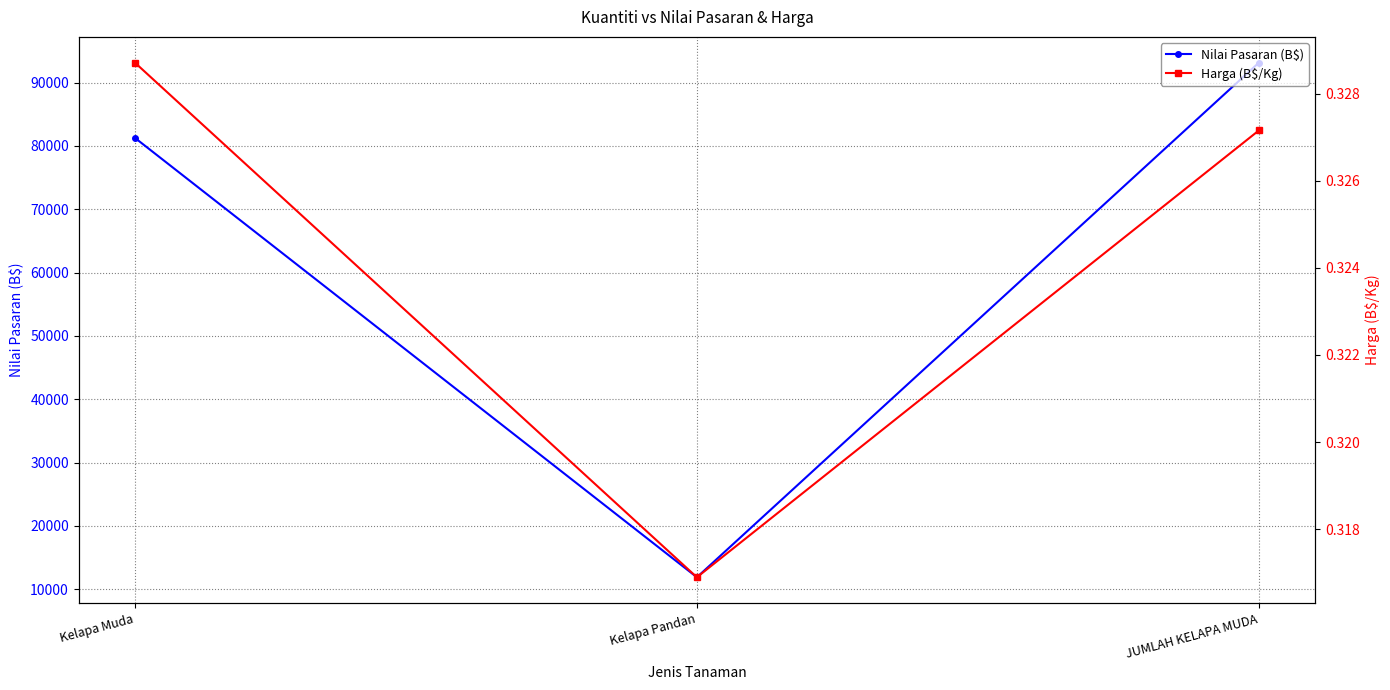

What position from the right is JUMLAH KELAPA MUDA?

1